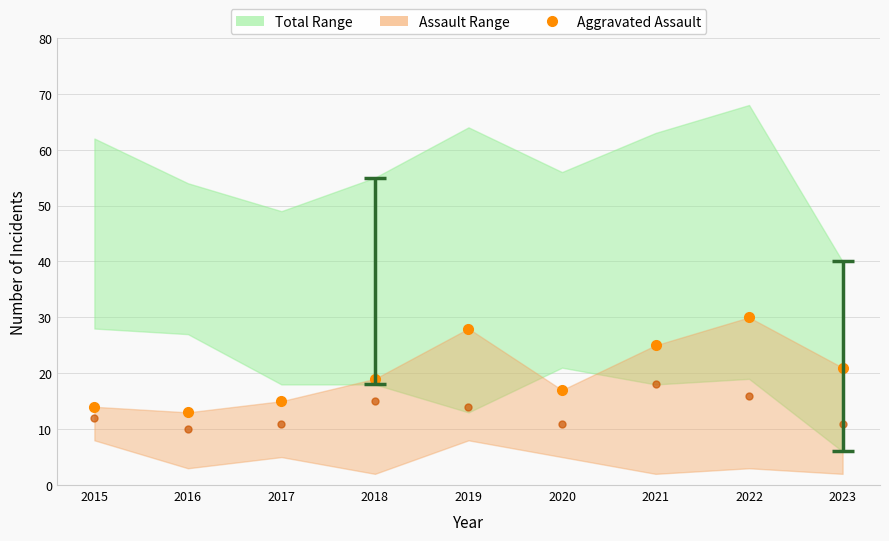

At which category does Aggravated Assault reach its first local peak?

2019